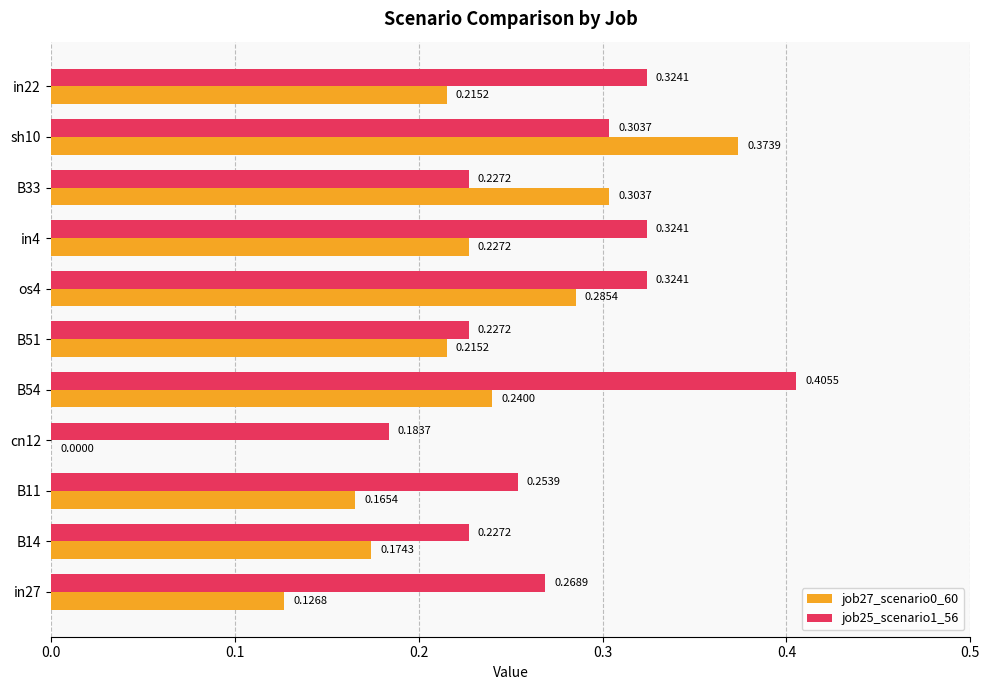

At which category does the chart reach its peak across all series?

B54